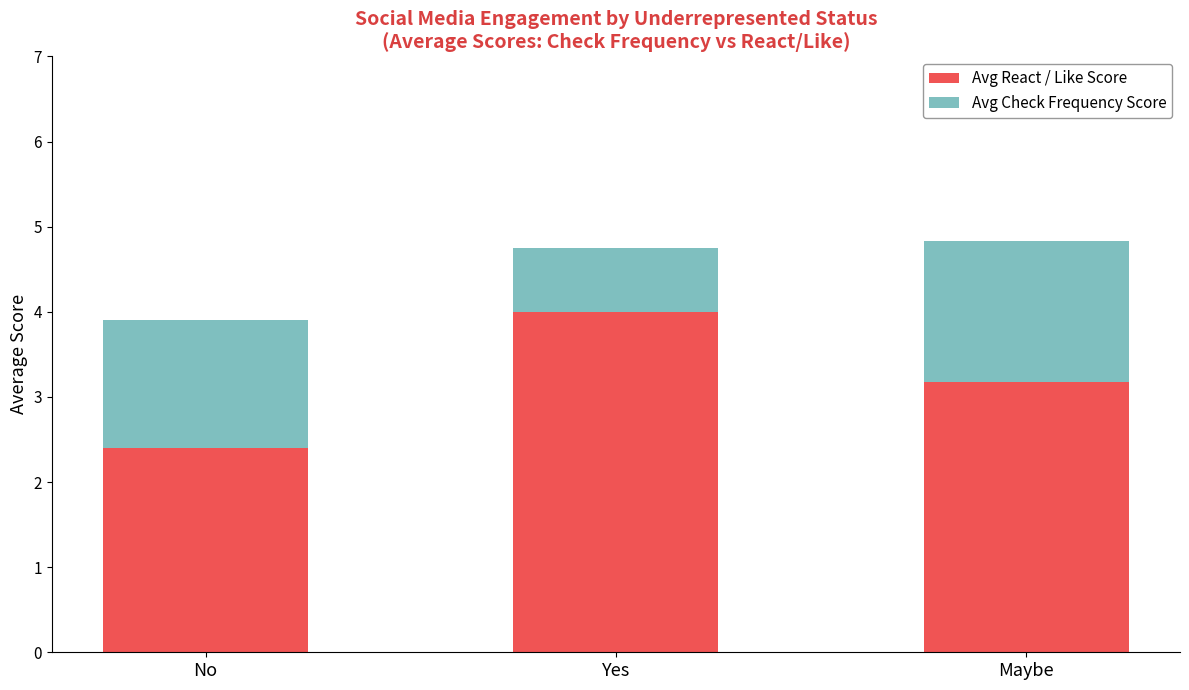

What is the sum of the Avg React / Like Score values at Yes and No?

6.4